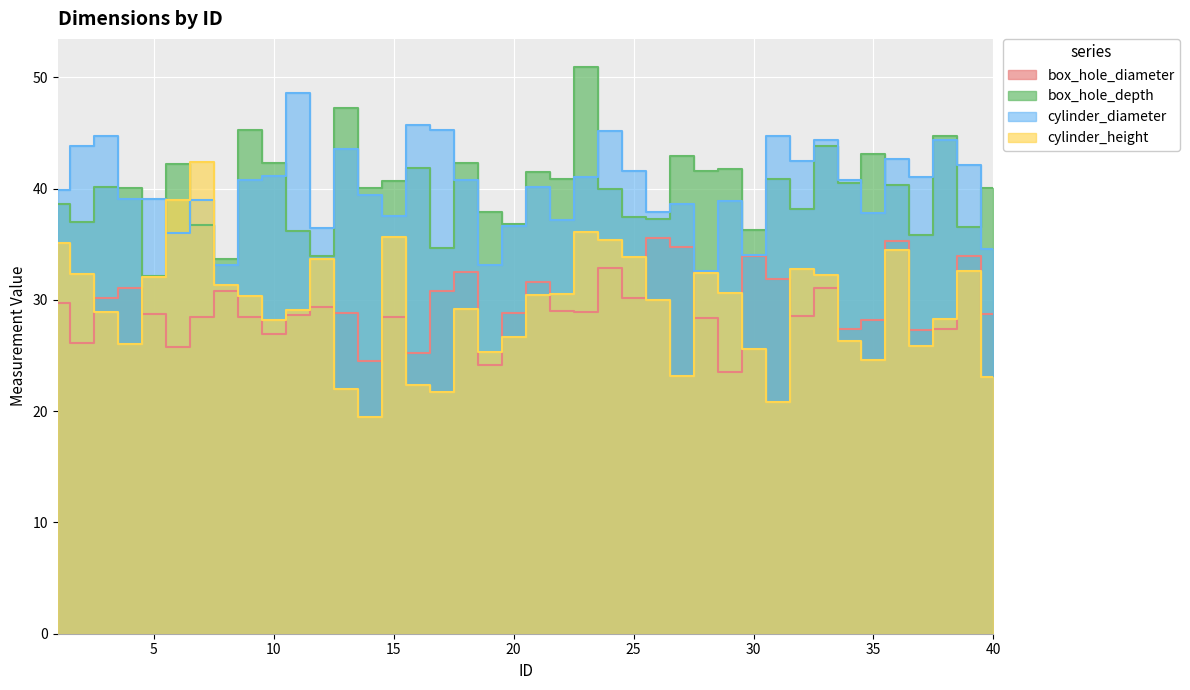

What is the difference between the box_hole_depth values at 5 and 31?

8.7